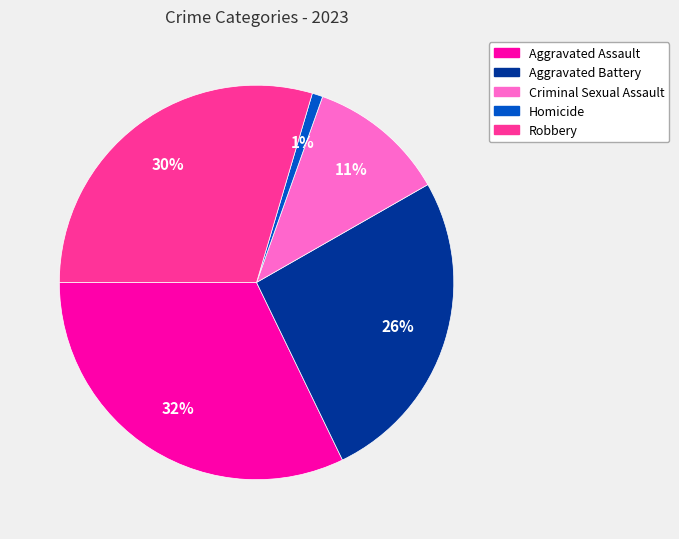

Which slice is the smallest?

Homicide